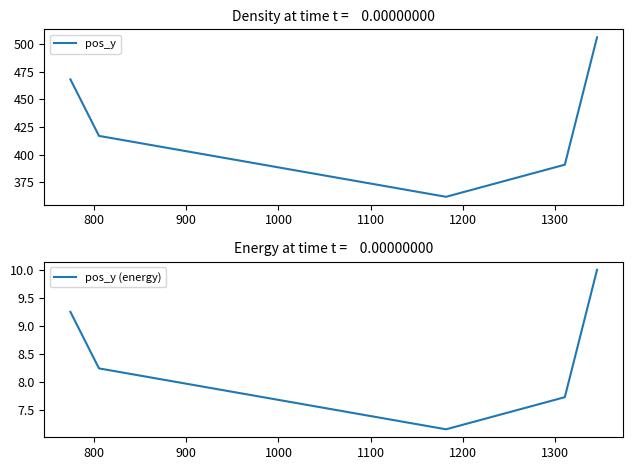

The value of pos_y (energy) at 1000 is 13.6. True or false?

False